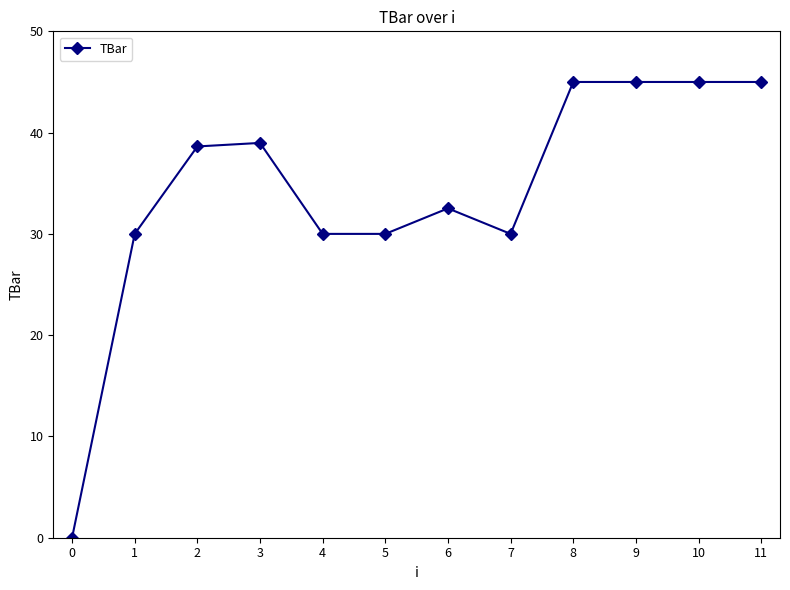

Read the value at 4.

30.0